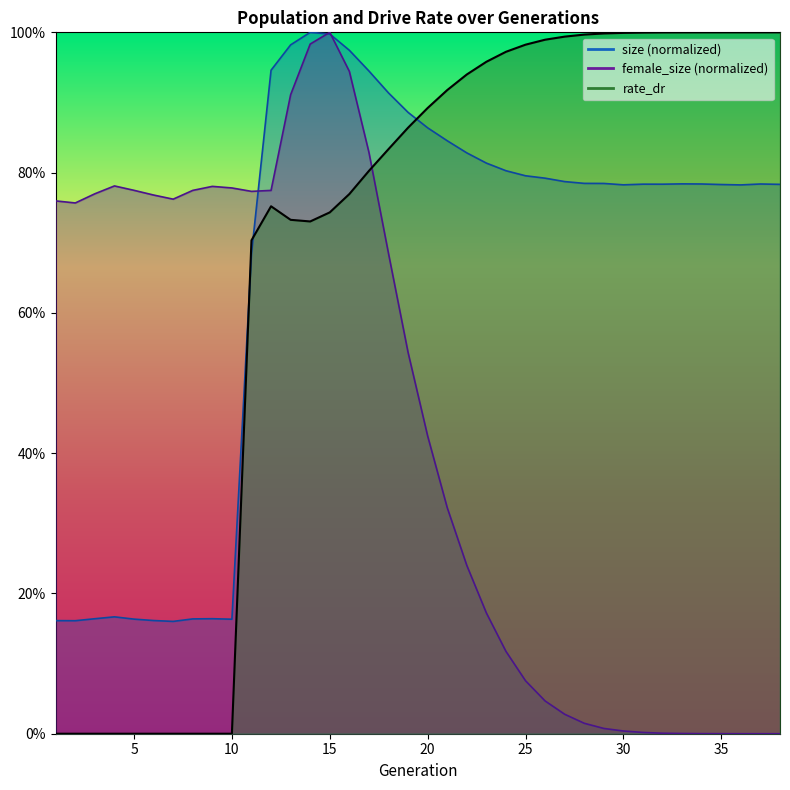

Count the number of data series in this chart.

3